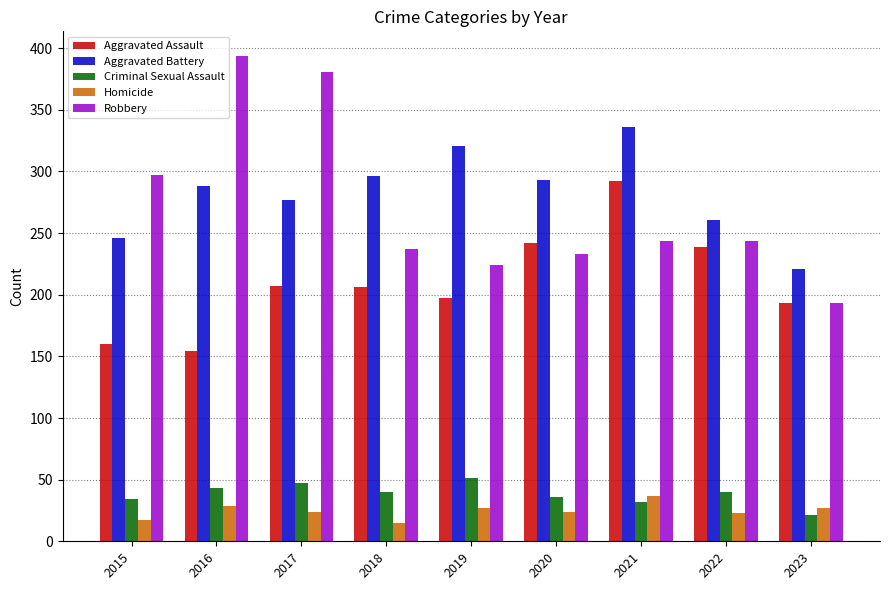

How many bars are there in total?

45